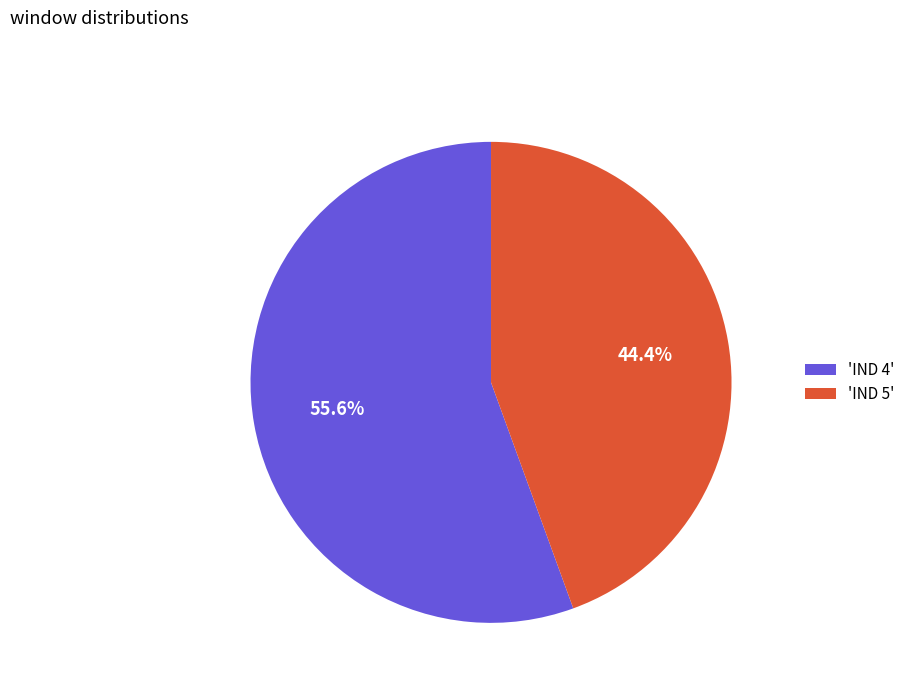

Is the sum of 'IND 4' and 'IND 5' greater than half?

Yes